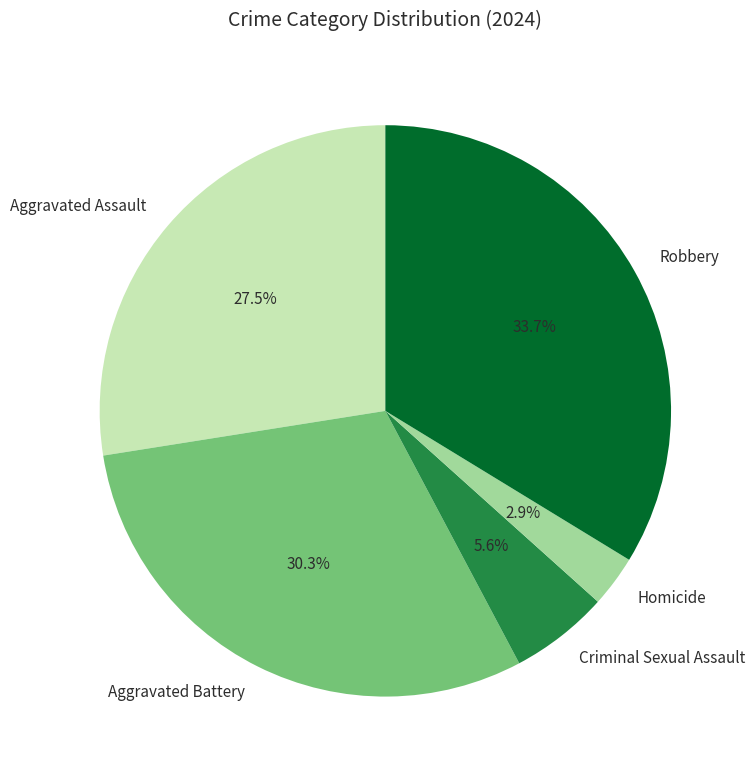

Between Aggravated Assault and Criminal Sexual Assault, which is larger?

Aggravated Assault